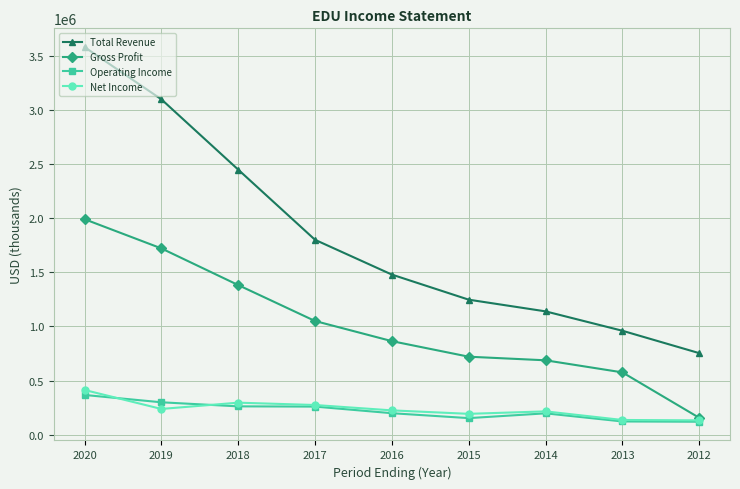

Which category has the highest value across all series?

2020